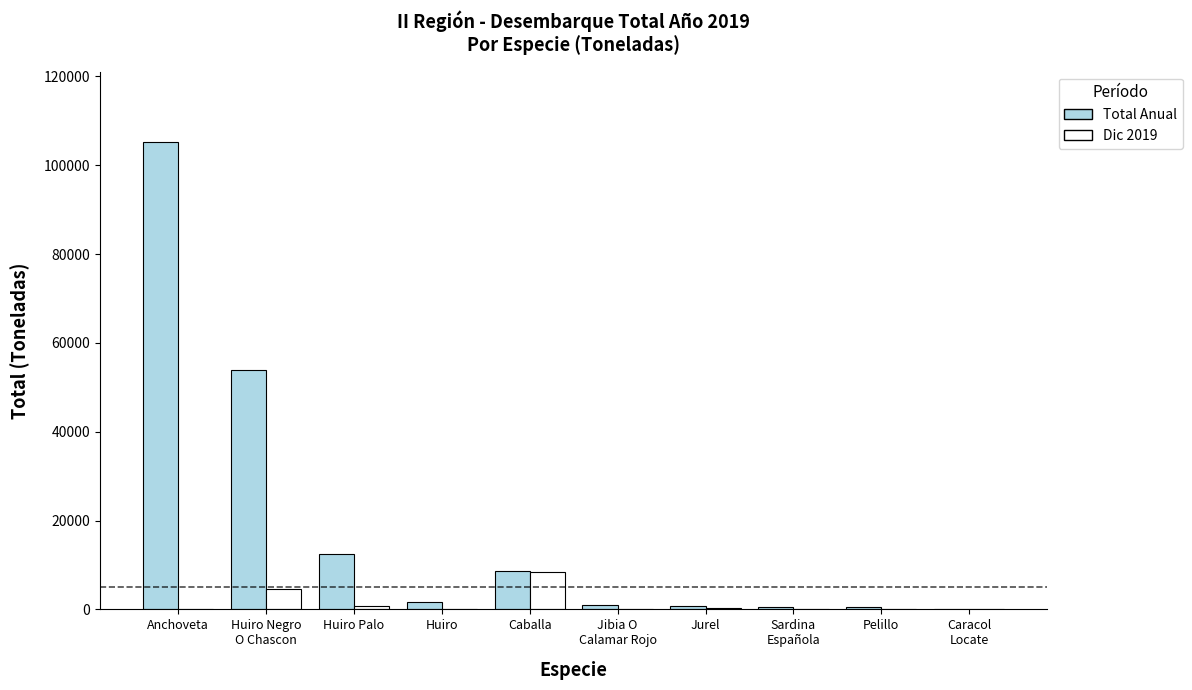

What is the sum of all Total Anual values?

184804